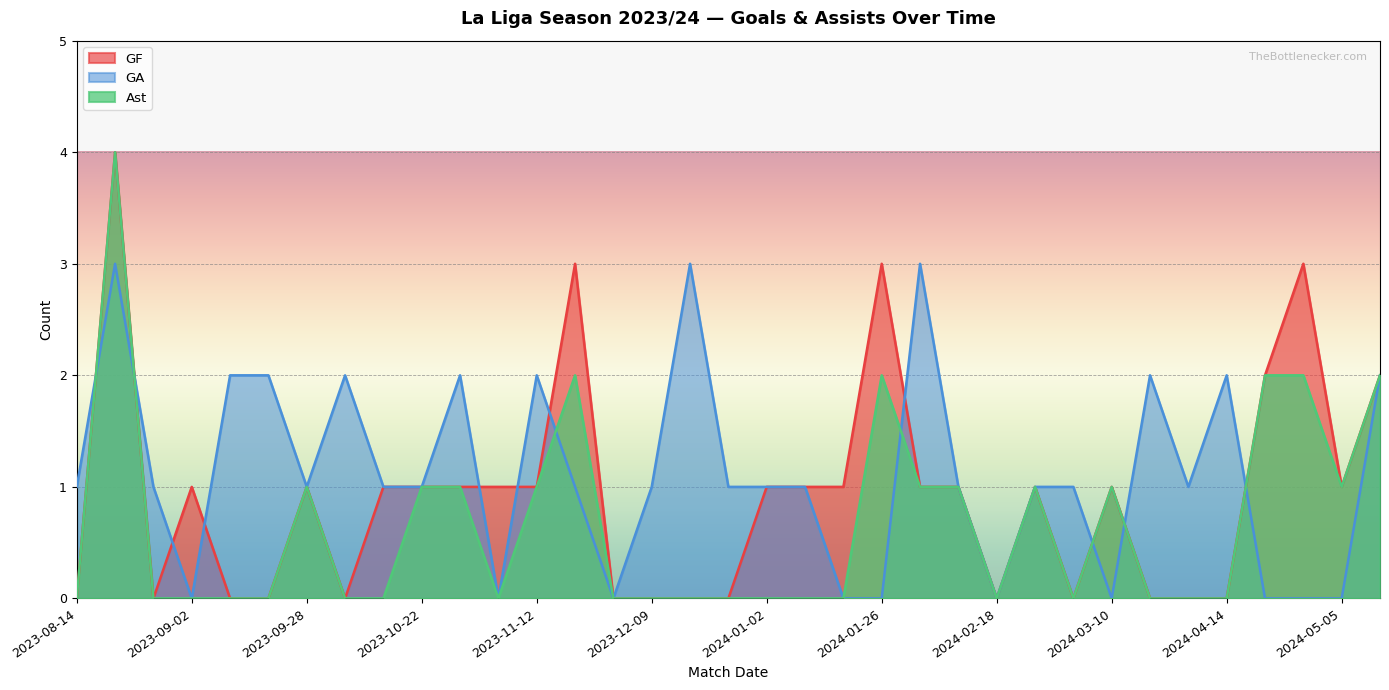

Does the chart display data point markers on the line(s)?

No